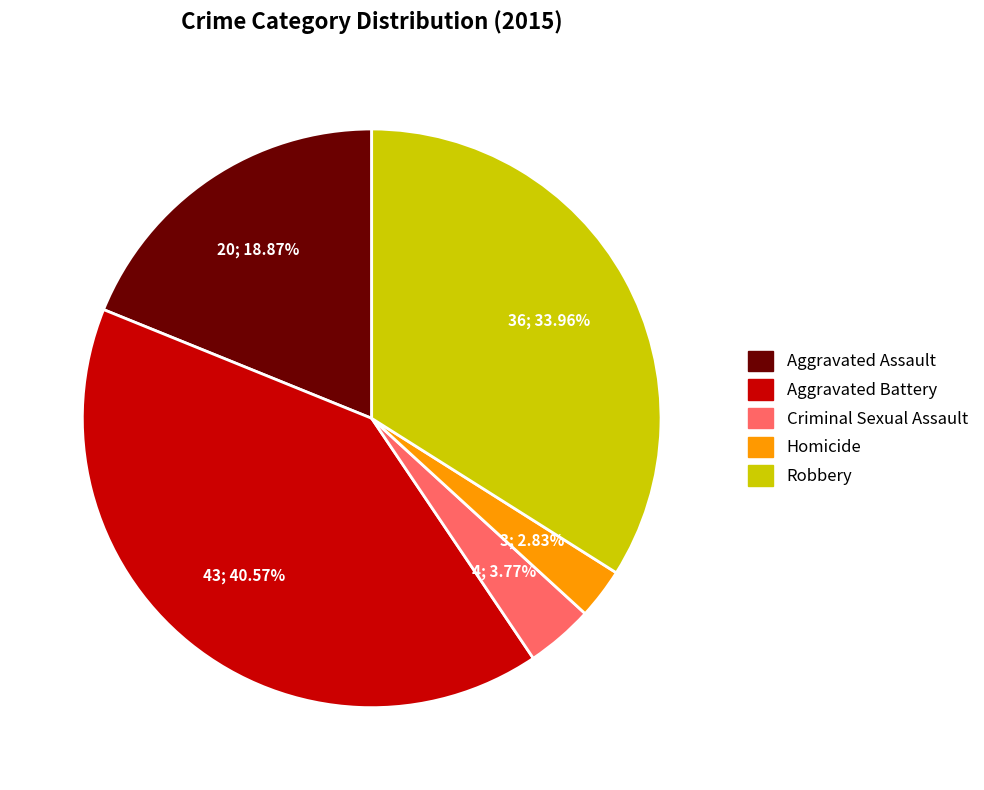

Do Homicide and Aggravated Battery together represent more than half of the pie?

No